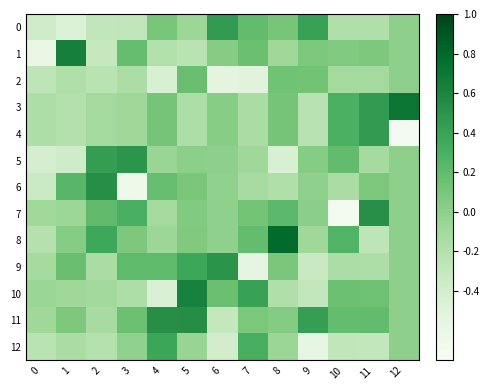

Reading right to left, transcribe all the data shown in this chart.

0: 12=0.0	11=-0.2	10=-0.2	9=0.4	8=0.1	7=0.2	6=0.5	5=-0.1	4=0.1	3=-0.3	2=-0.3	1=-0.5	0=-0.4
1: 12=0.0	11=0.1	10=0.1	9=0.1	8=-0.1	7=0.2	6=0.0	5=-0.2	4=-0.2	3=0.2	2=-0.3	1=0.6	0=-0.6
2: 12=0.0	11=-0.1	10=-0.1	9=0.1	8=0.1	7=-0.5	6=-0.5	5=0.2	4=-0.4	3=-0.2	2=-0.2	1=-0.2	0=-0.3
3: 12=0.7	11=0.4	10=0.3	9=-0.2	8=0.1	7=-0.1	6=0.0	5=-0.2	4=0.1	3=-0.1	2=-0.1	1=-0.2	0=-0.2
4: 12=-0.7	11=0.4	10=0.3	9=-0.2	8=0.1	7=-0.1	6=0.0	5=-0.2	4=0.1	3=-0.1	2=-0.1	1=-0.2	0=-0.2
5: 12=0.0	11=-0.1	10=0.2	9=0.0	8=-0.4	7=-0.1	6=0.0	5=0.0	4=-0.1	3=0.5	2=0.4	1=-0.4	0=-0.4
6: 12=0.0	11=0.1	10=-0.1	9=-0.0	8=-0.2	7=-0.1	6=-0.0	5=0.1	4=0.2	3=-0.6	2=0.5	1=0.2	0=-0.3
7: 12=0.0	11=0.5	10=-0.7	9=0.0	8=0.2	7=0.1	6=-0.0	5=0.1	4=-0.1	3=0.3	2=0.2	1=-0.1	0=-0.1
8: 12=0.0	11=-0.3	10=0.3	9=-0.1	8=0.8	7=0.2	6=-0.0	5=0.1	4=-0.1	3=0.1	2=0.4	1=0.0	0=-0.2
9: 12=0.0	11=-0.2	10=-0.2	9=-0.3	8=0.1	7=-0.5	6=0.5	5=0.4	4=0.2	3=0.2	2=-0.1	1=0.2	0=-0.1
10: 12=0.0	11=0.1	10=0.2	9=-0.3	8=-0.2	7=0.4	6=0.2	5=0.6	4=-0.5	3=-0.2	2=-0.1	1=-0.1	0=-0.1
11: 12=0.0	11=0.2	10=0.2	9=0.4	8=0.0	7=0.1	6=-0.3	5=0.5	4=0.5	3=0.2	2=-0.1	1=0.1	0=-0.1
12: 12=0.0	11=-0.3	10=-0.3	9=-0.6	8=-0.1	7=0.3	6=-0.4	5=-0.0	4=0.4	3=-0.0	2=-0.2	1=-0.1	0=-0.2